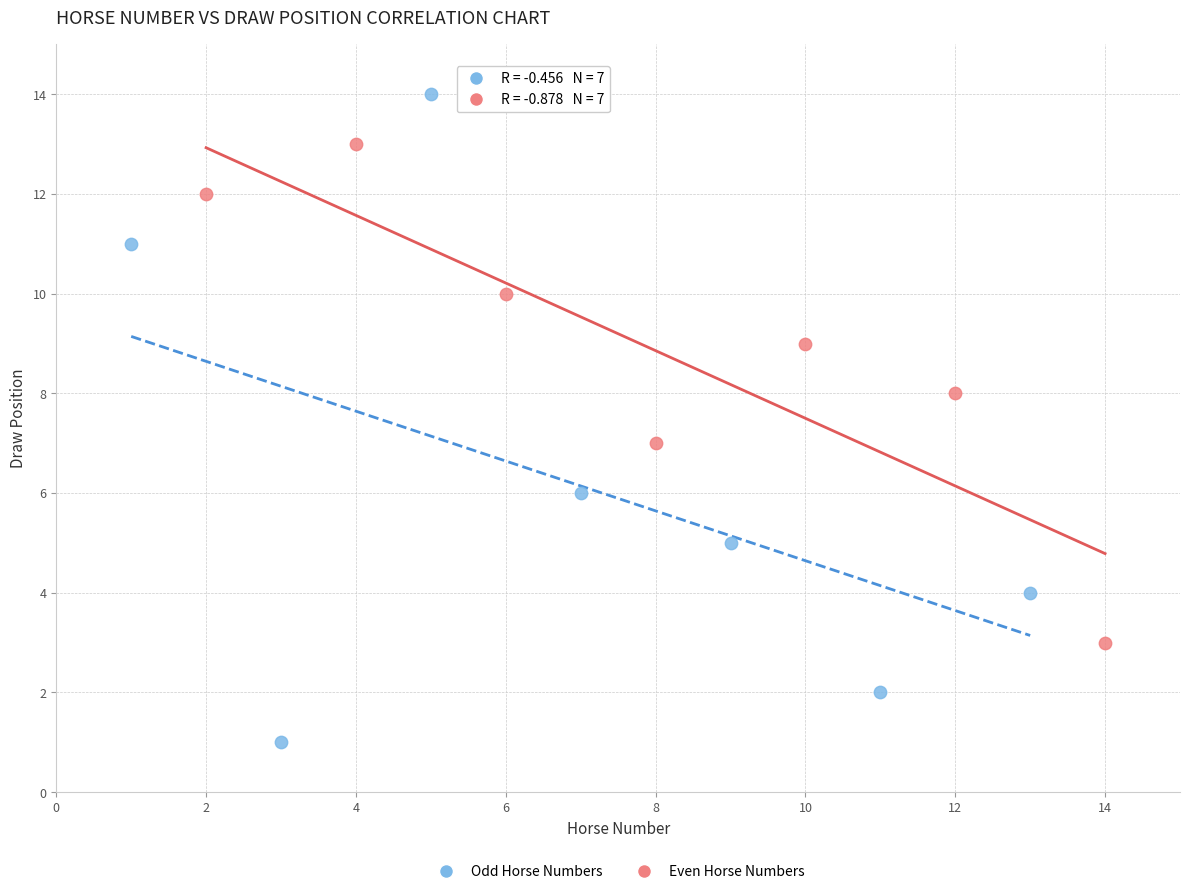

Which series reaches the maximum Y coordinate?

Odd Horse Numbers